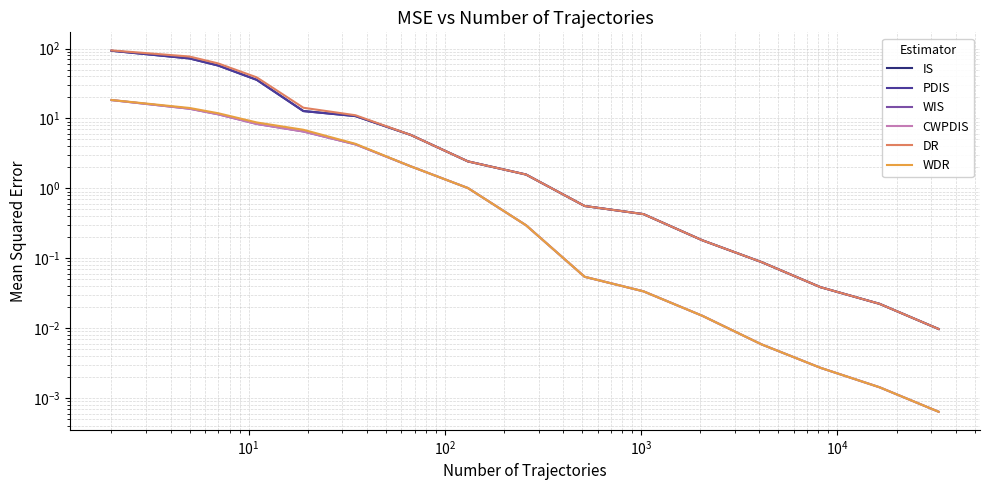

Reading left to right, list all the values displayed in this chart.

IS: 92.9	72.1	57.1	35.6	12.8	10.8	5.8	2.4	1.6	0.6	0.4	0.2	0.1	0.0	0.0	0.0
PDIS: 92.9	72.1	57.1	35.6	12.8	10.8	5.8	2.4	1.6	0.6	0.4	0.2	0.1	0.0	0.0	0.0
WIS: 18.3	13.8	11.5	8.3	6.5	4.3	2.1	1.0	0.3	0.1	0.0	0.0	0.0	0.0	0.0	0.0
CWPDIS: 18.3	13.8	11.5	8.3	6.5	4.3	2.1	1.0	0.3	0.1	0.0	0.0	0.0	0.0	0.0	0.0
DR: 94.0	76.8	61.2	38.6	14.2	11.1	5.8	2.4	1.6	0.6	0.4	0.2	0.1	0.0	0.0	0.0
WDR: 18.4	14.1	11.9	8.8	6.9	4.3	2.1	1.0	0.3	0.1	0.0	0.0	0.0	0.0	0.0	0.0